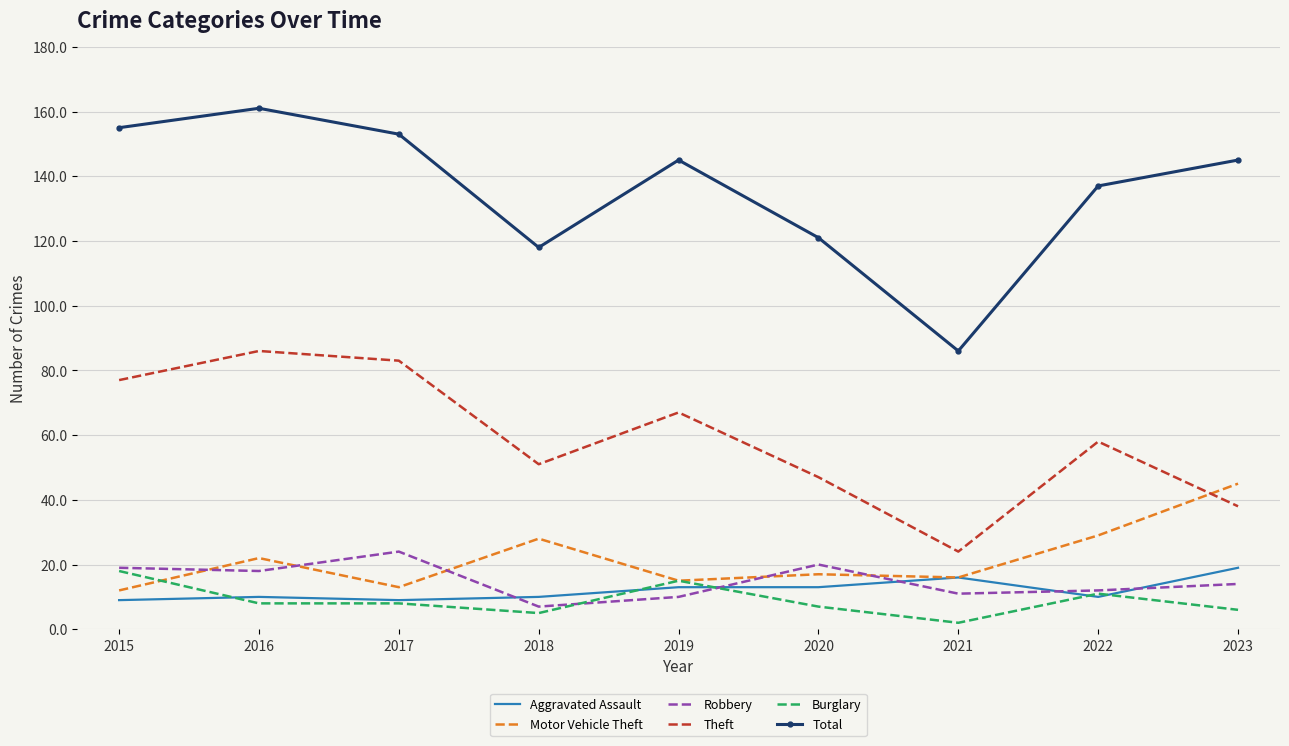

Count the number of categories in the chart.

9